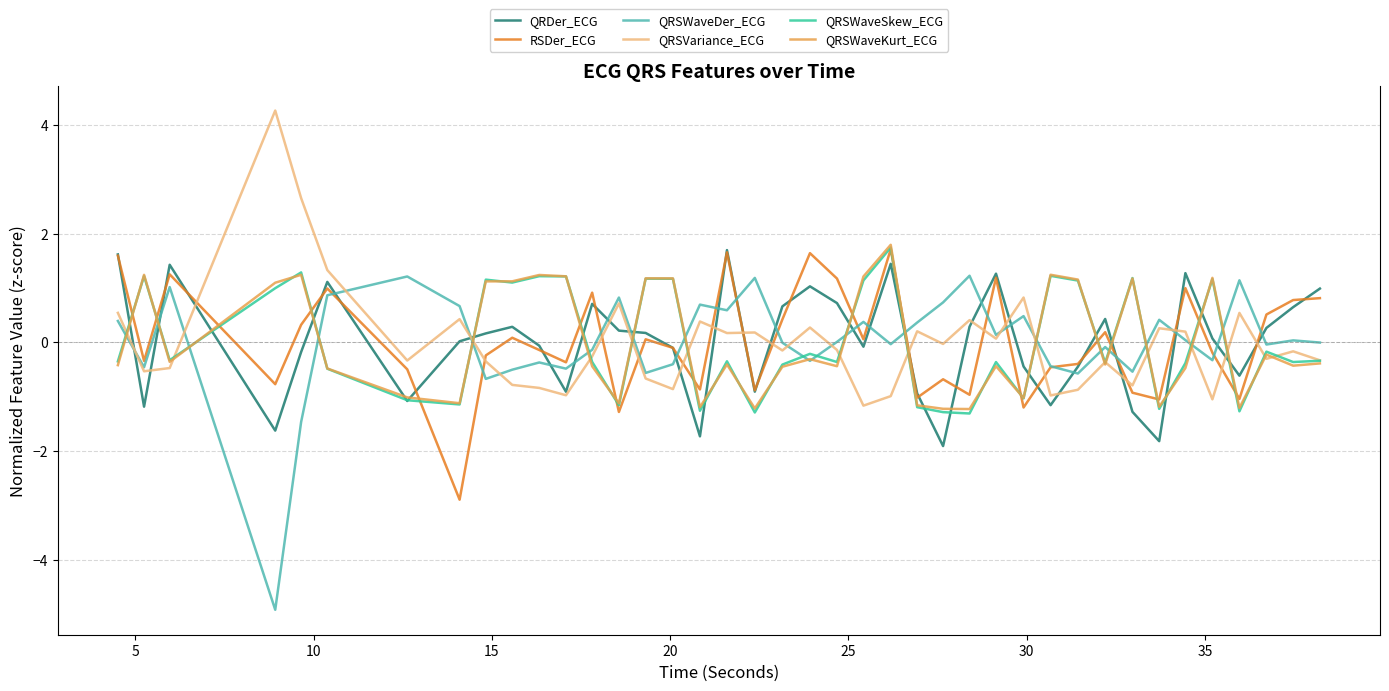

What are all the series names shown in the legend?

QRDer_ECG, RSDer_ECG, QRSWaveDer_ECG, QRSVariance_ECG, QRSWaveSkew_ECG, QRSWaveKurt_ECG